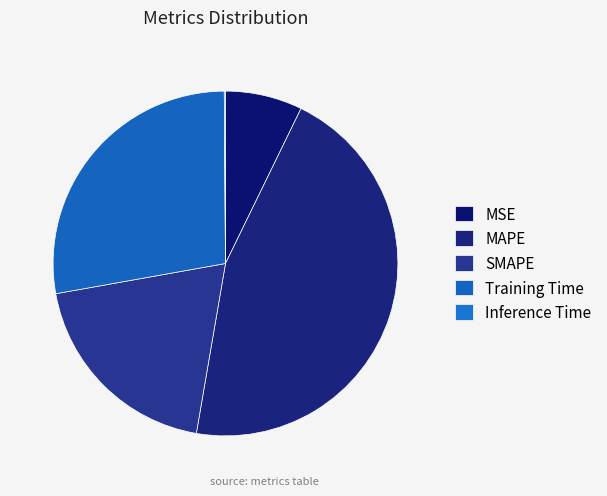

Which slice is the largest?

MAPE